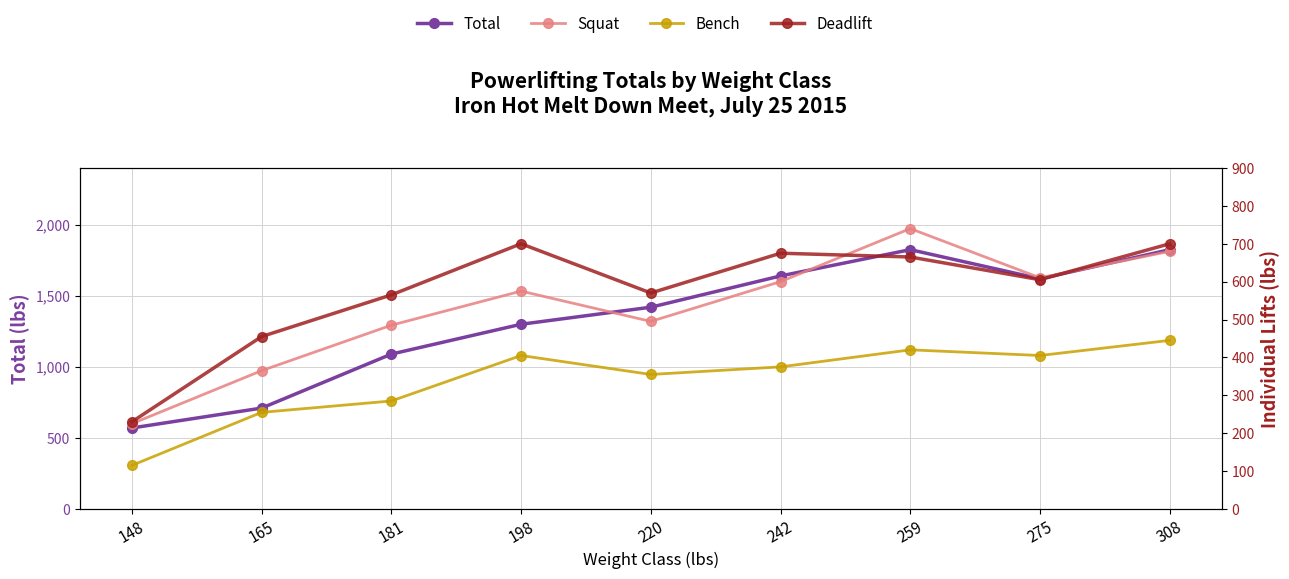

Is it true that Bench equals 62 at 148?

False